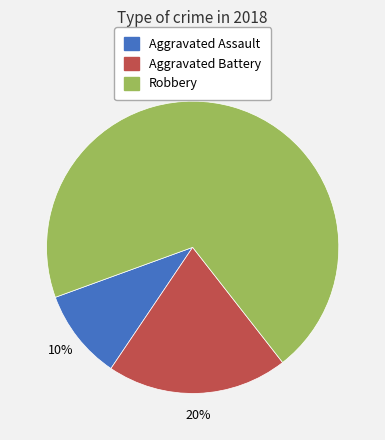

To the nearest percent, what percentage of the pie is Aggravated Assault?

10%